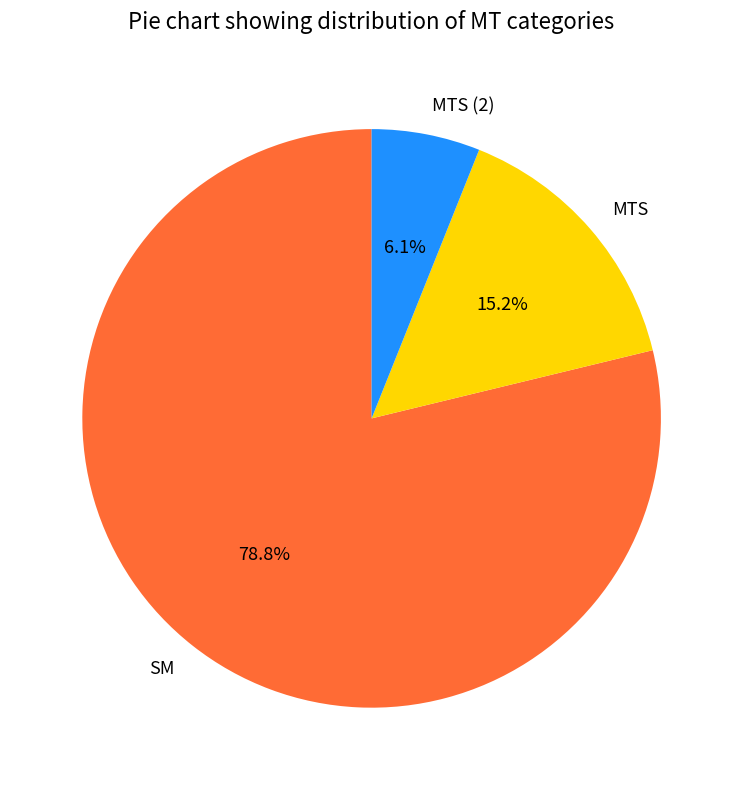

To the nearest percent, what is the combined percentage of MTS and MTS (2)?

21%